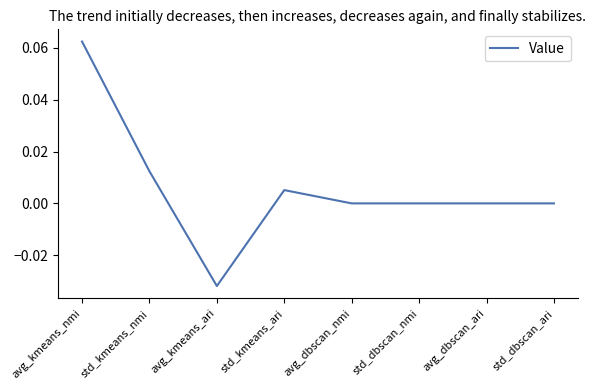

Which label corresponds to the smallest value in the chart?

avg_kmeans_ari